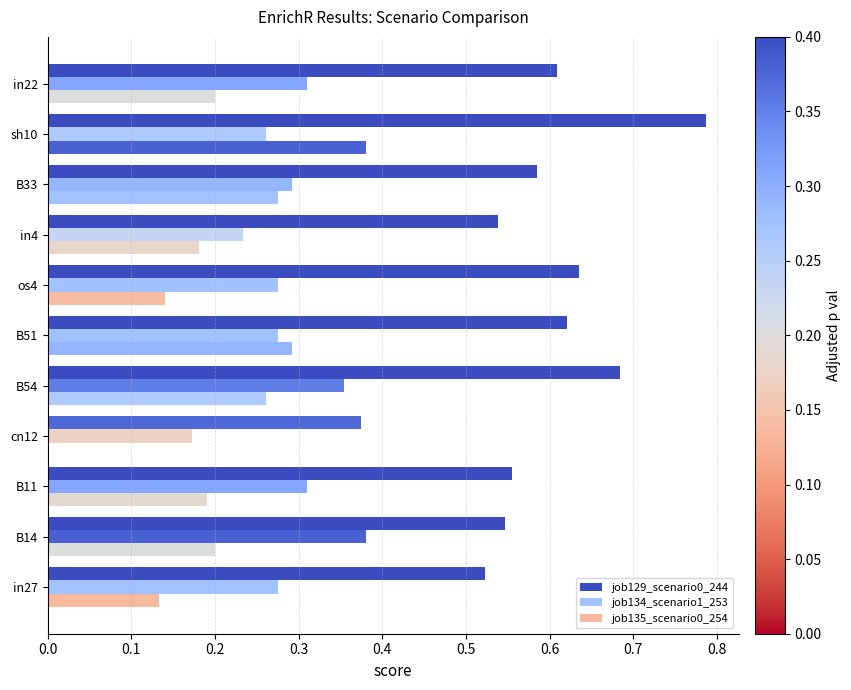

How many values in job135_scenario0_254 are above zero?

10